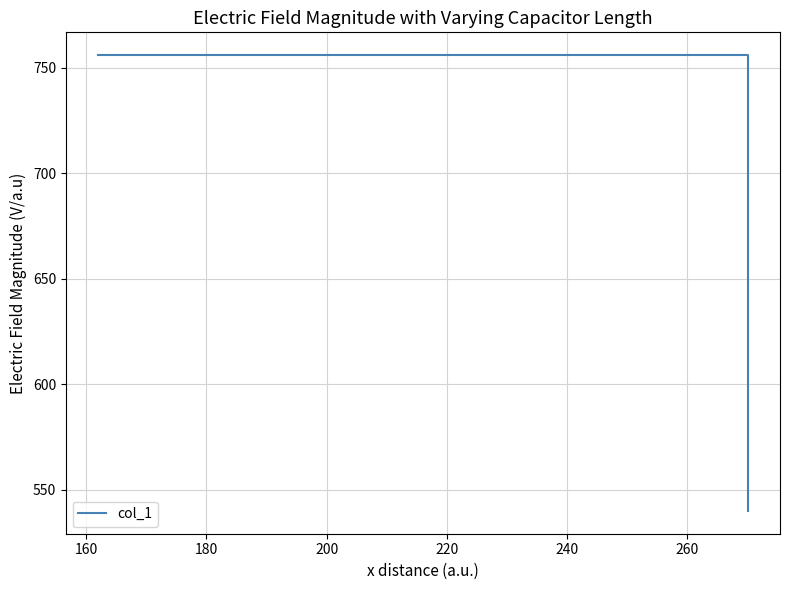

Does the chart have visible grid lines?

Yes